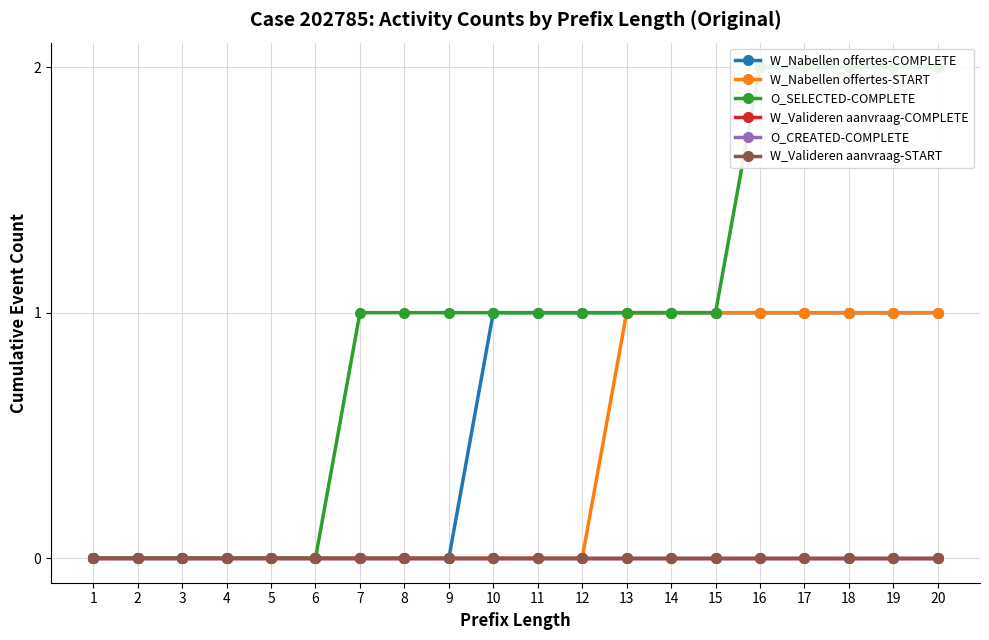

Count the number of categories in the chart.

20